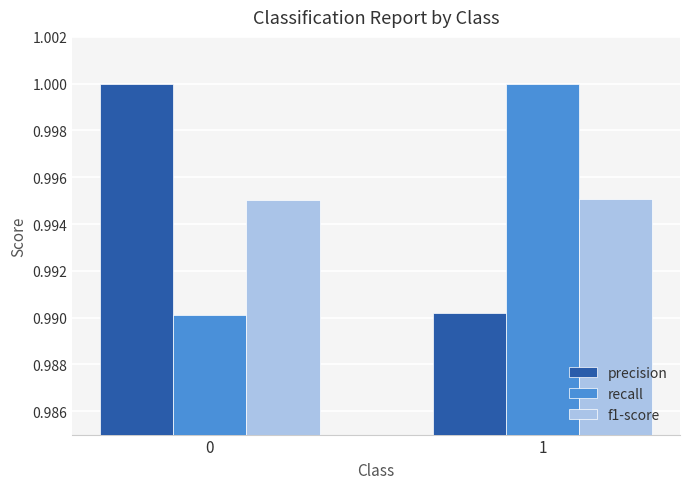

True or false: precision has a value of 1.4 at 1.

False